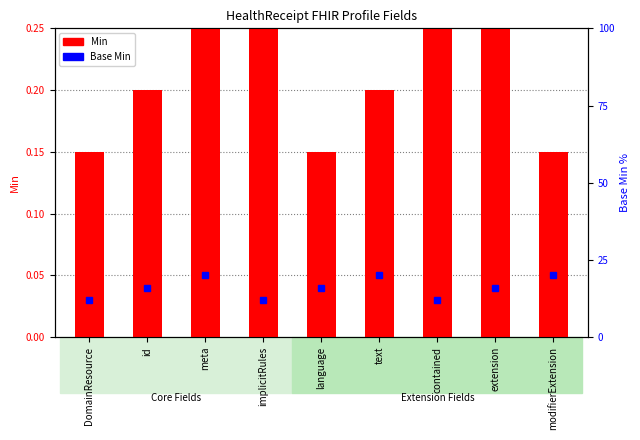

What is the label of the 4th bar from the left?

implicitRules